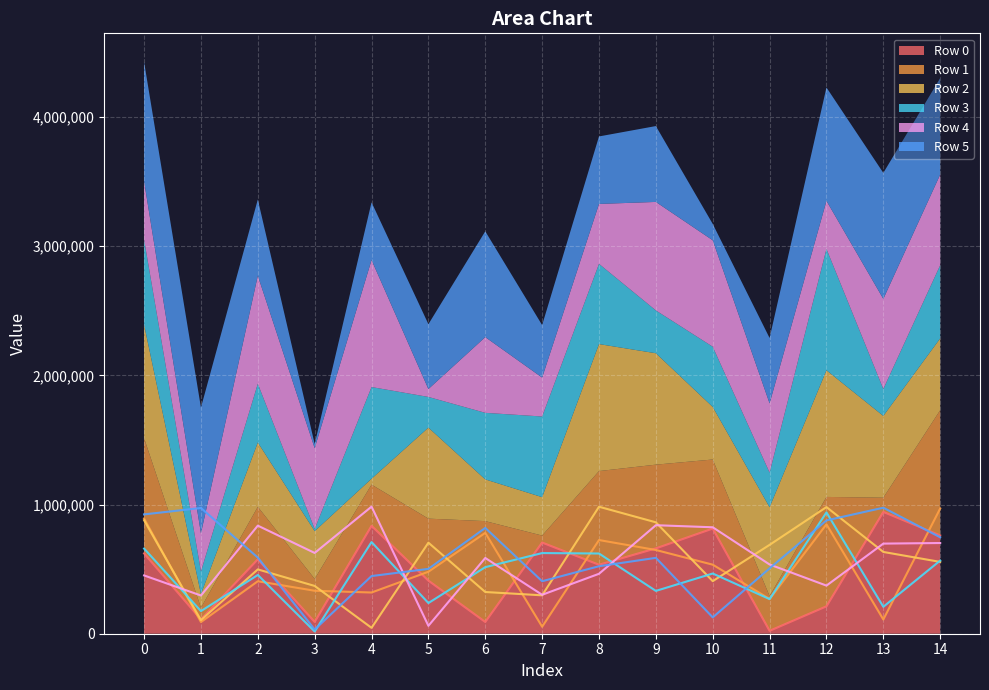

Which category has the highest value in the Row 2 series?

8